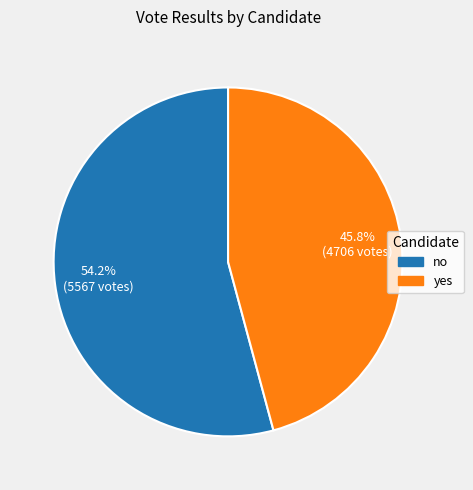

What portion of the pie excludes yes?

54.2%